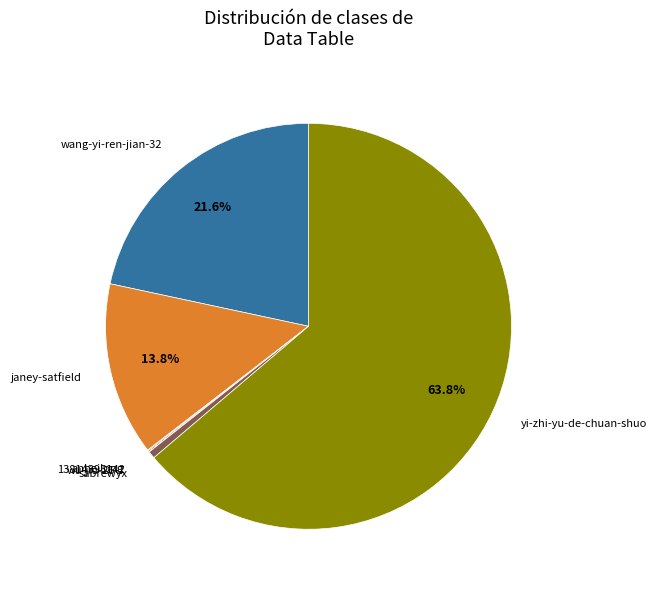

Which has a higher value, yi-zhi-yu-de-chuan-shuo or janey-satfield?

yi-zhi-yu-de-chuan-shuo